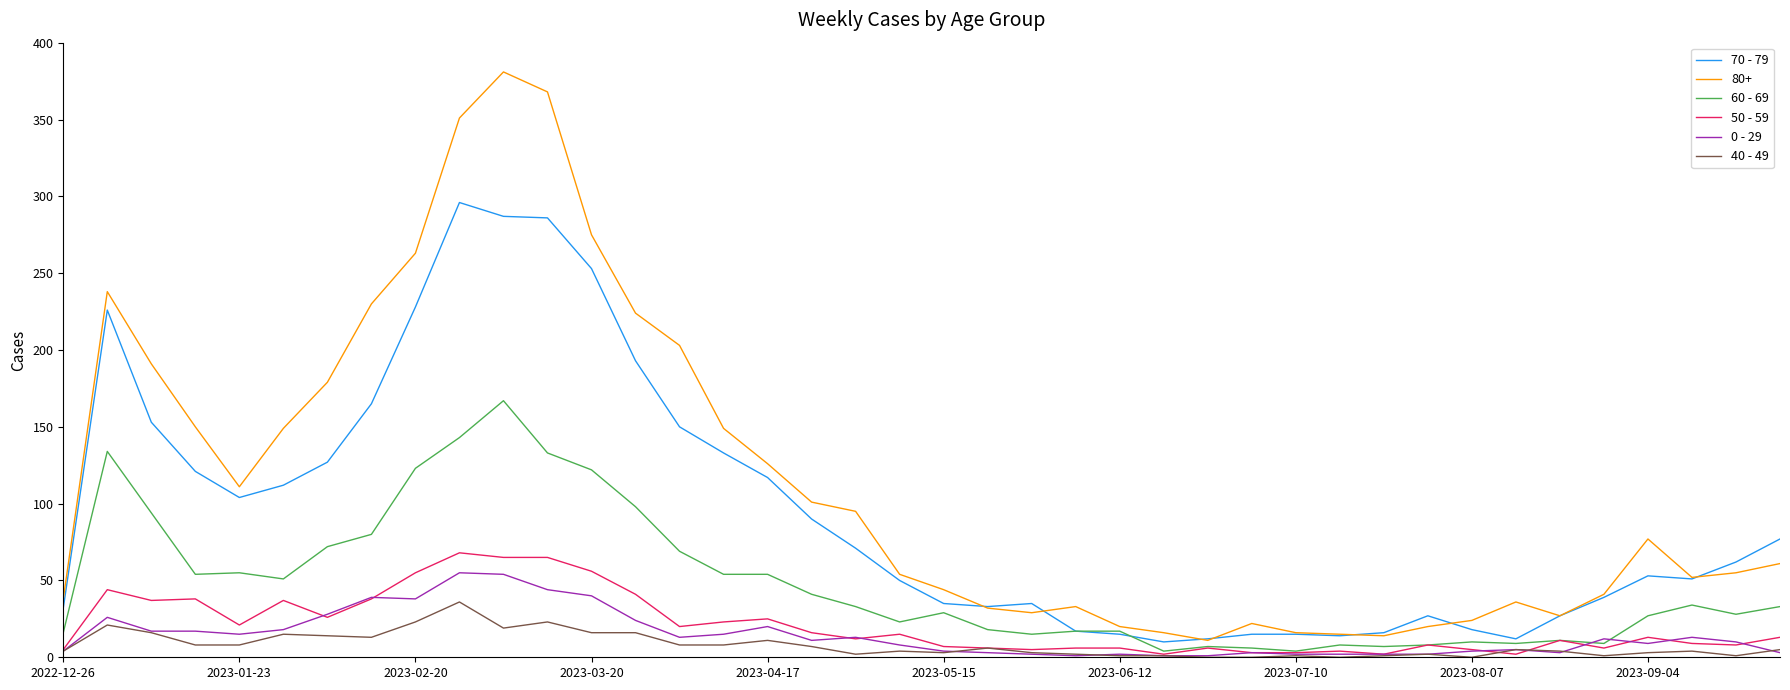

Which series has the widest spread of values?

80+